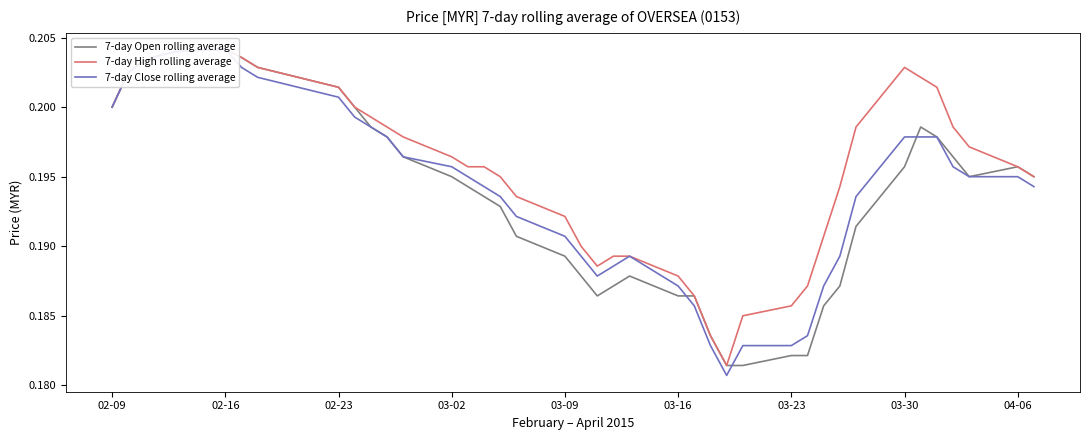

Rank the series by their maximum value, from highest to lowest.

7-day Open rolling average, 7-day High rolling average, 7-day Close rolling average